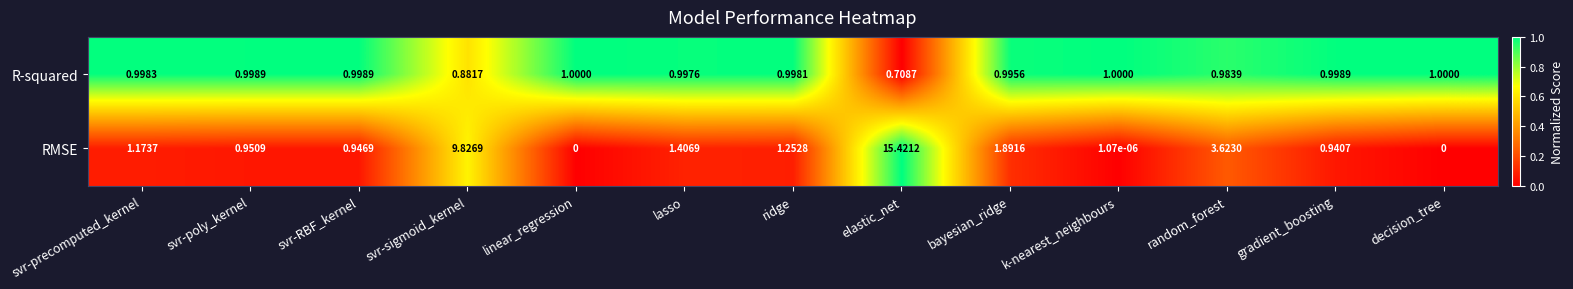

At which label does R-squared reach its minimum?

elastic_net